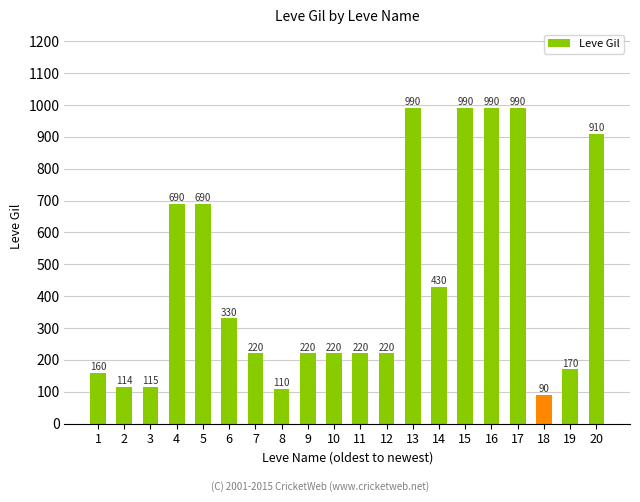

What is the minimum value shown in the chart?

90